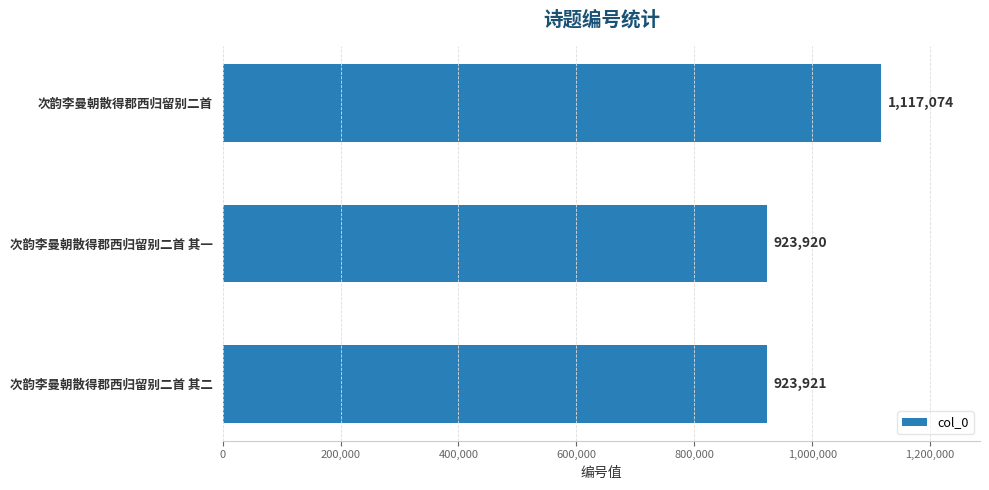

How many values are below 923921?

1